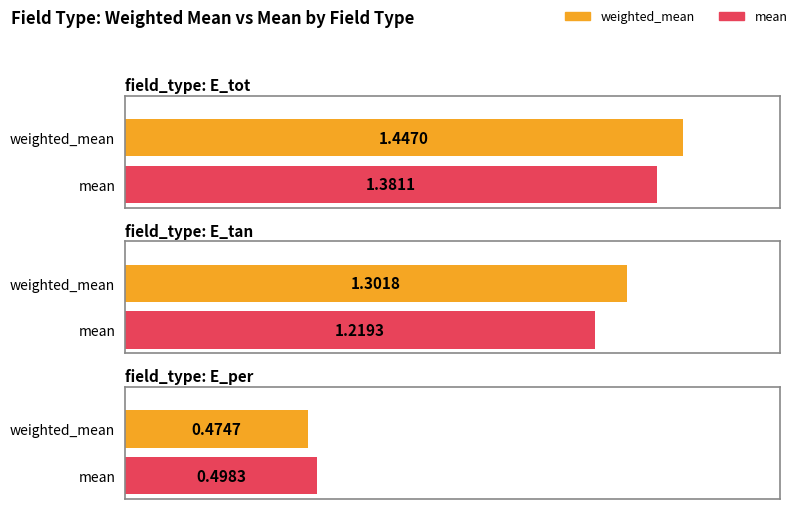

Reading left to right, extract all data points from this chart.

weighted_mean: 1.4	1.3	0.5
mean: 1.4	1.2	0.5